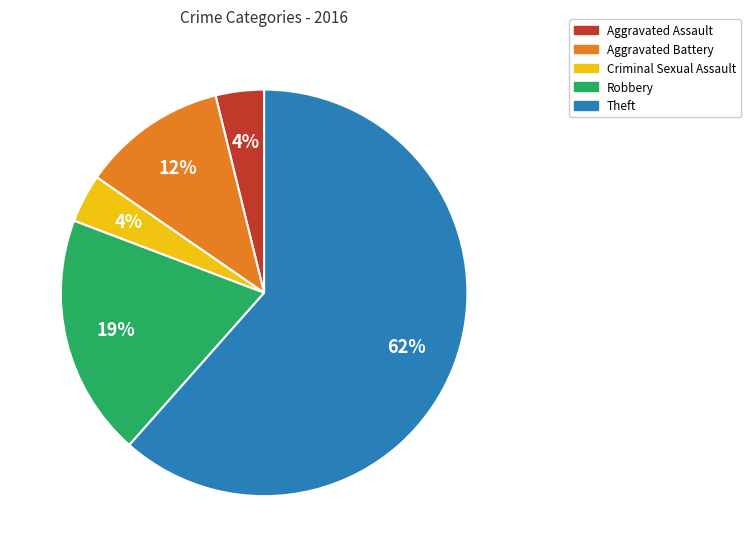

What is the ratio of the value at Criminal Sexual Assault to the value at Aggravated Assault?

1.0